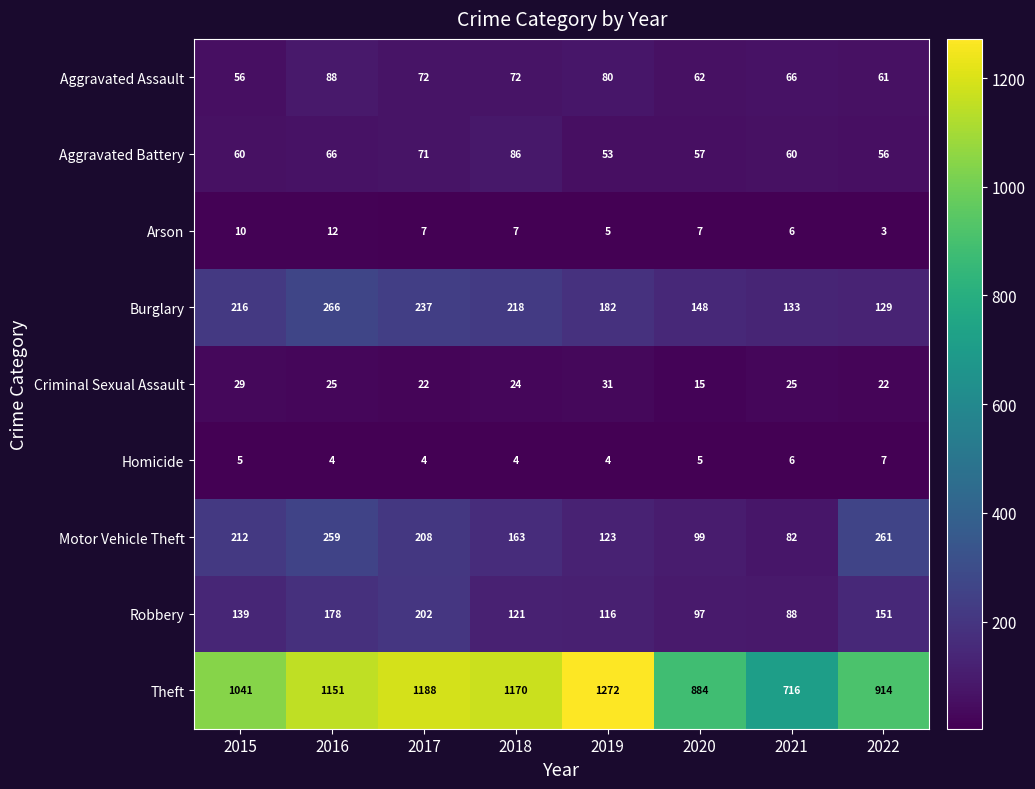

What is the sum of all Arson values?

57